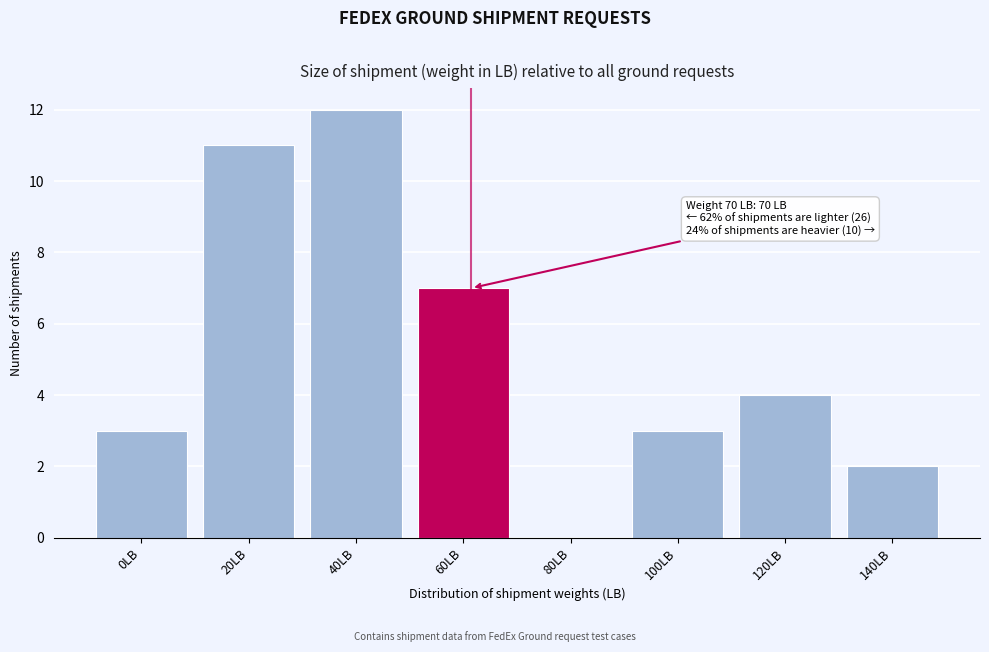

Reading left to right, extract all data points from this chart.

0LB=3	20LB=11	40LB=12	60LB=7	80LB=0	100LB=3	120LB=4	140LB=2